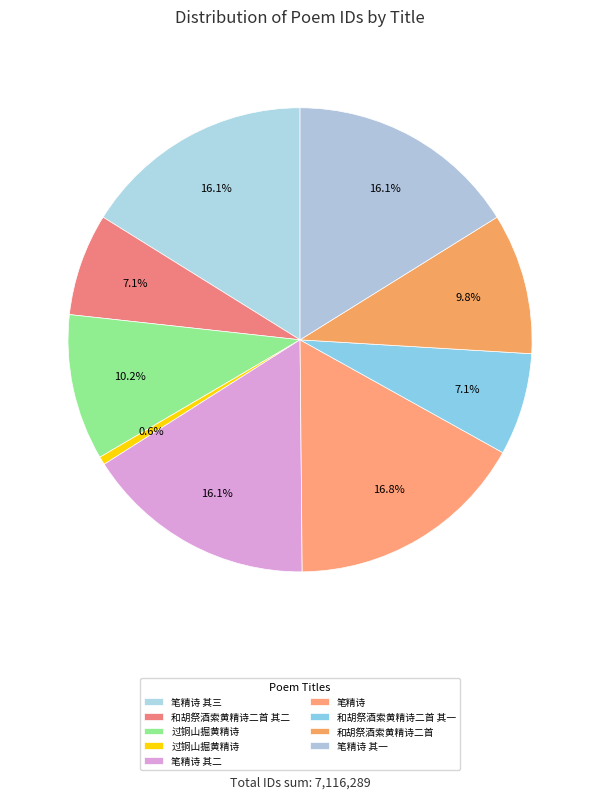

How many segments does this pie chart have?

9